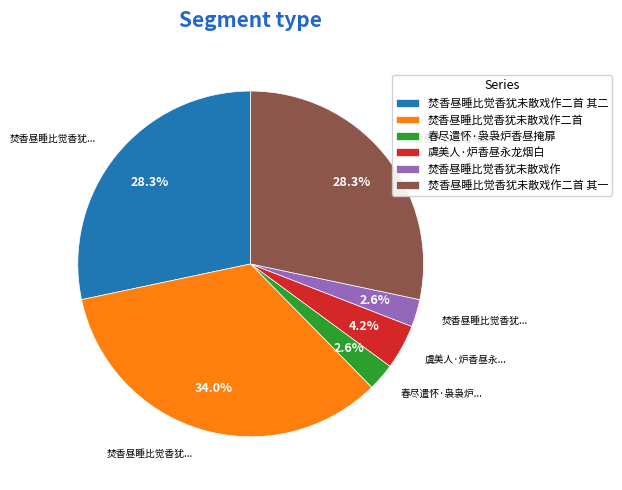

Does 焚香昼睡比觉香犹未散戏作二首 其一 represent more than half of the total?

No